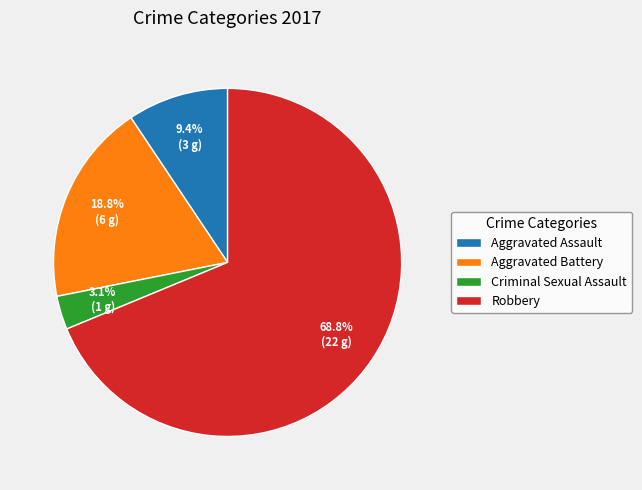

Is there a majority slice in this chart?

Yes